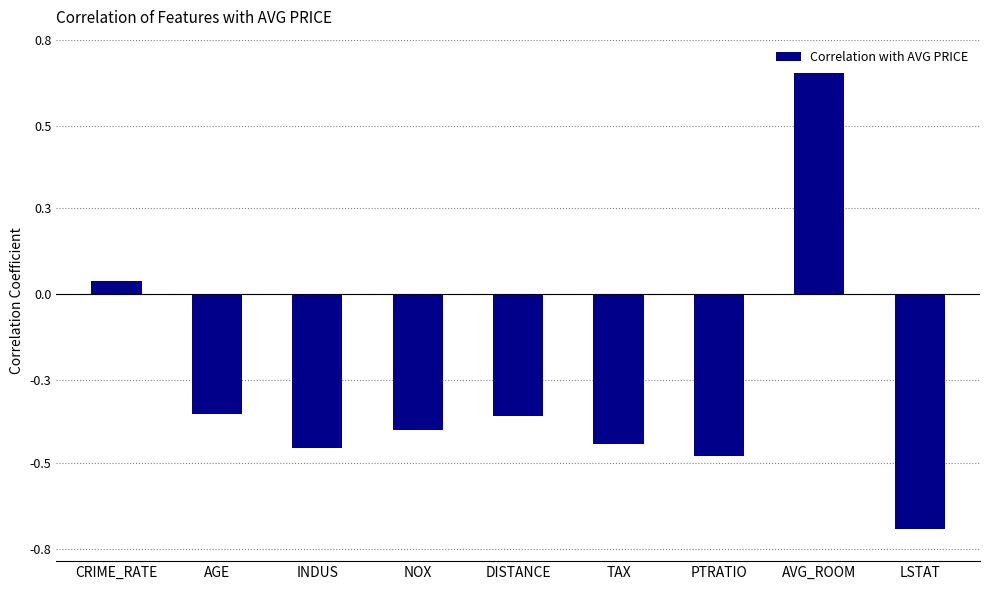

Does the chart contain any negative values?

Yes